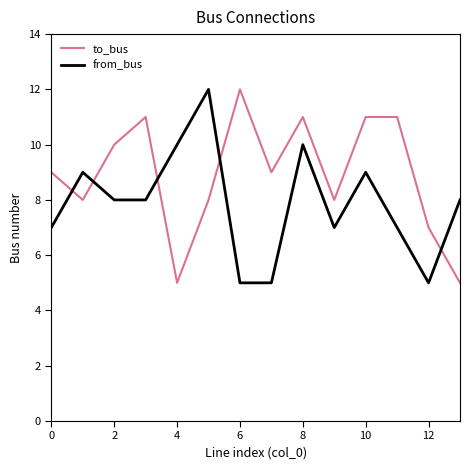

What are all the series names shown in the legend?

to_bus, from_bus